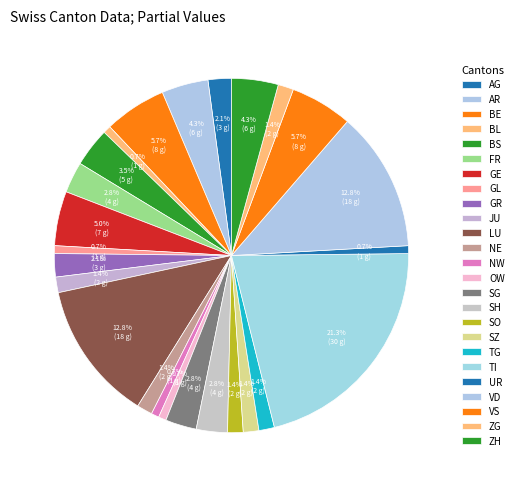

Is there any slice that represents more than half of the pie?

No